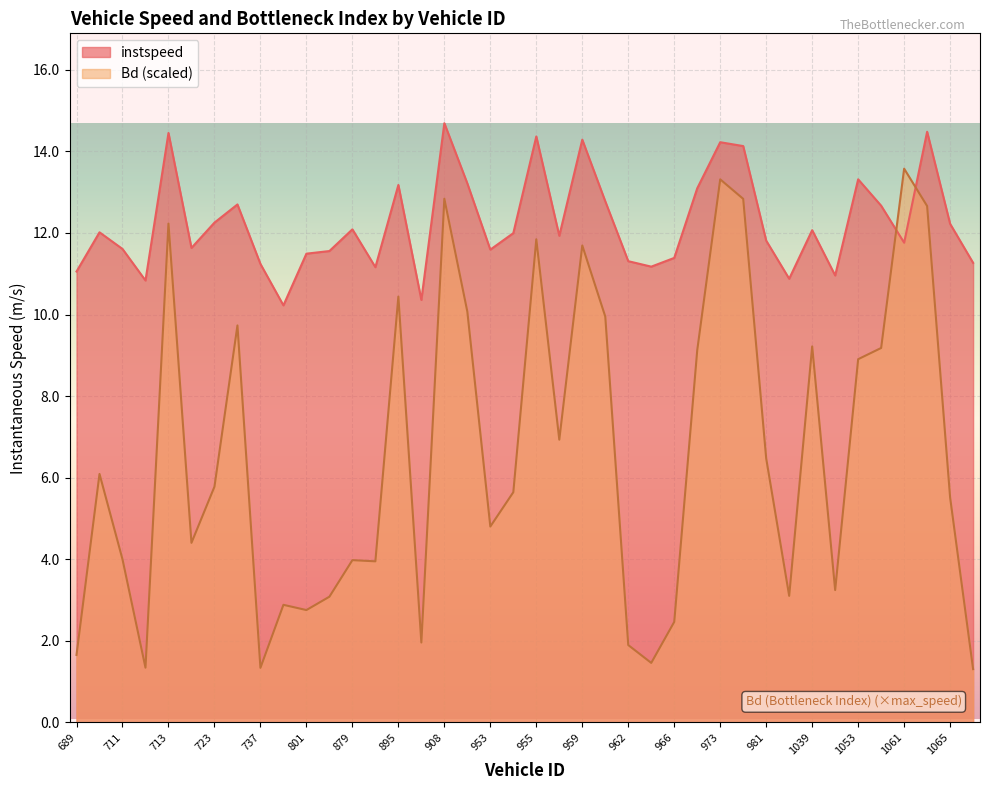

At which category does the chart reach its minimum across all series?

1075